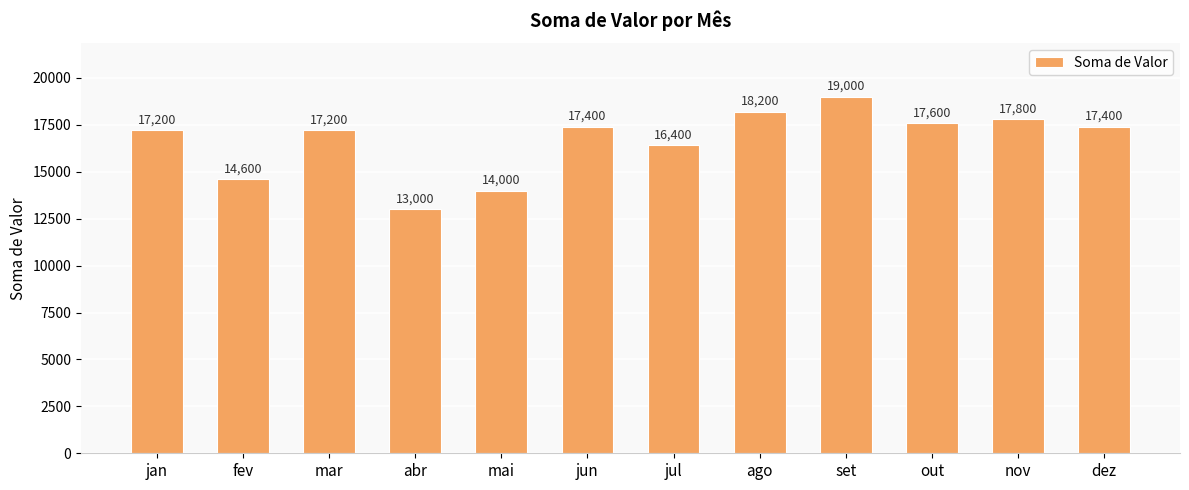

Are the bars grouped side by side (vs. stacked)?

No